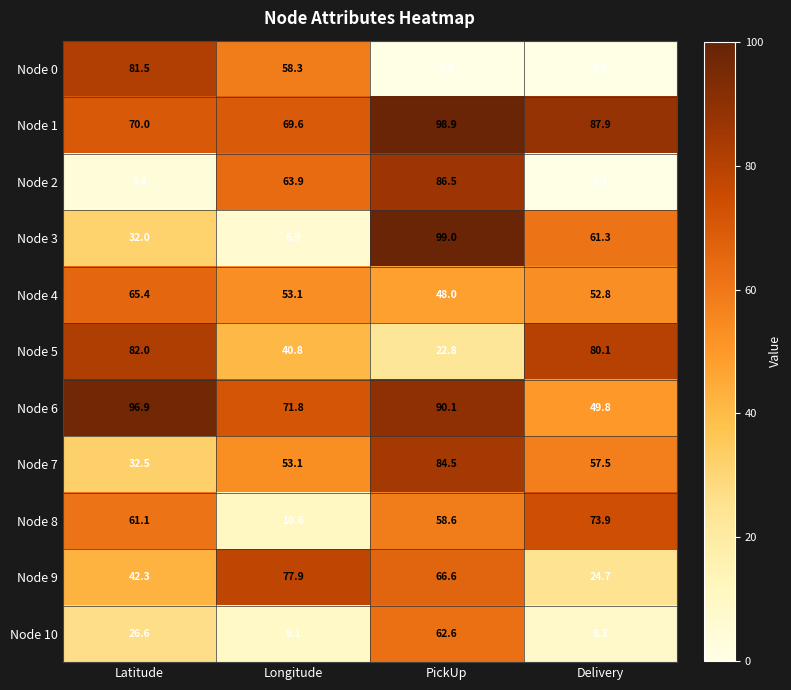

Is the value of Node 10 at Latitude greater than the value of Node 0 at Longitude?

No